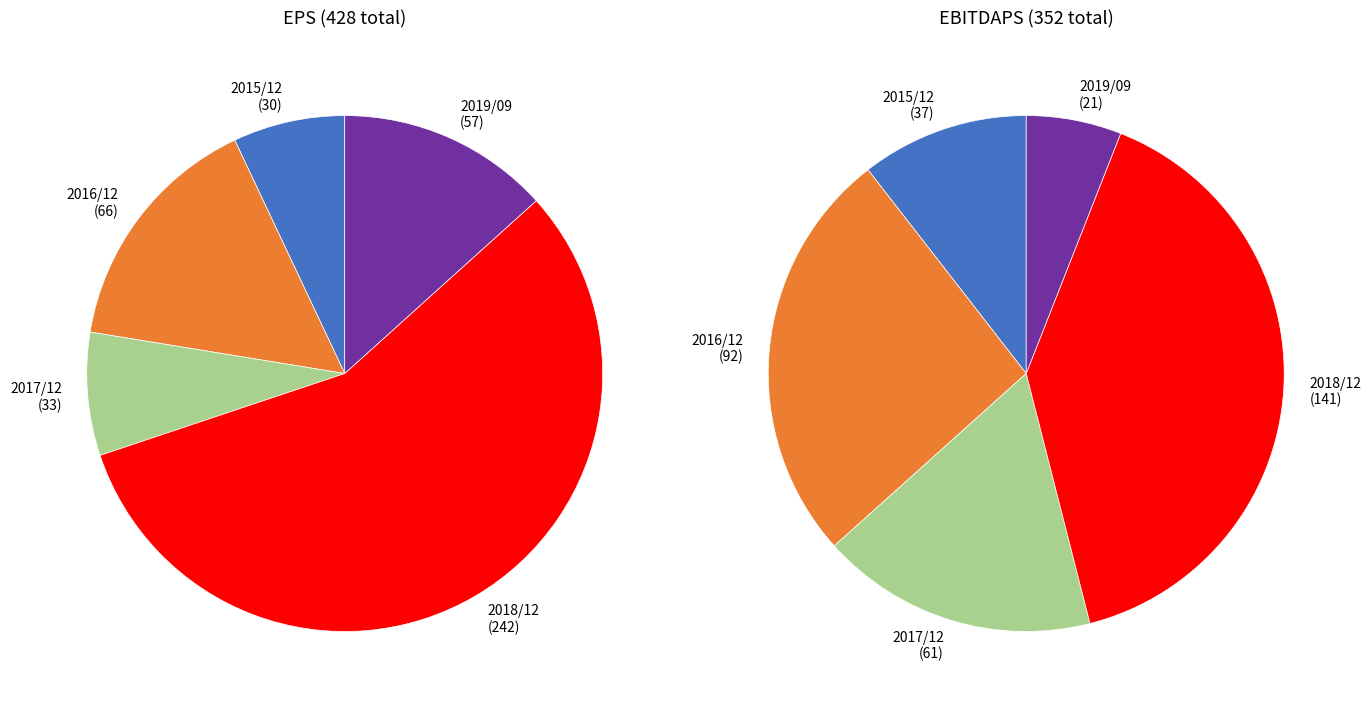

Between 2019/09 and 2016/12, which is larger?

2016/12